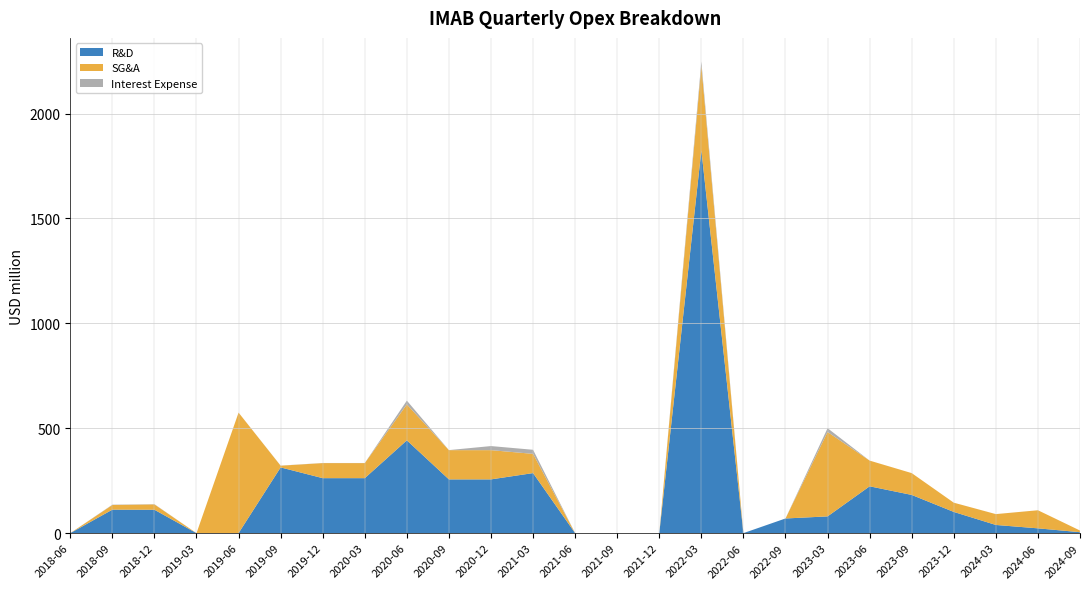

At which category is the sum across all series the highest?

2022-03